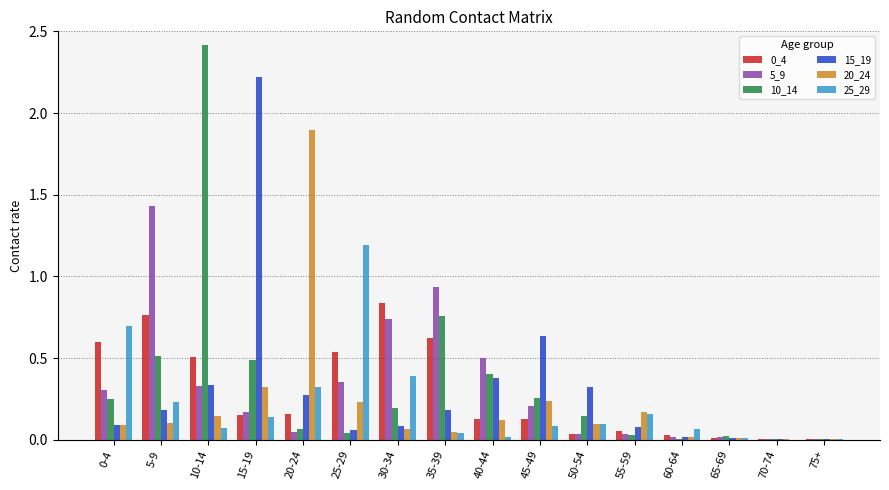

Is it true that 20_24 equals 0.0 at 65-69?

True